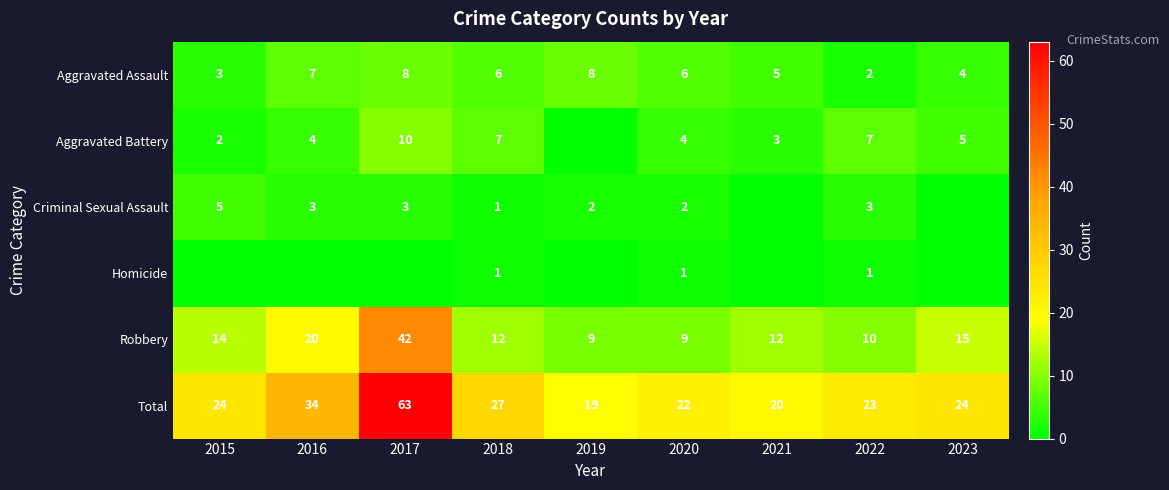

What is the total value across all series at 2020?

44